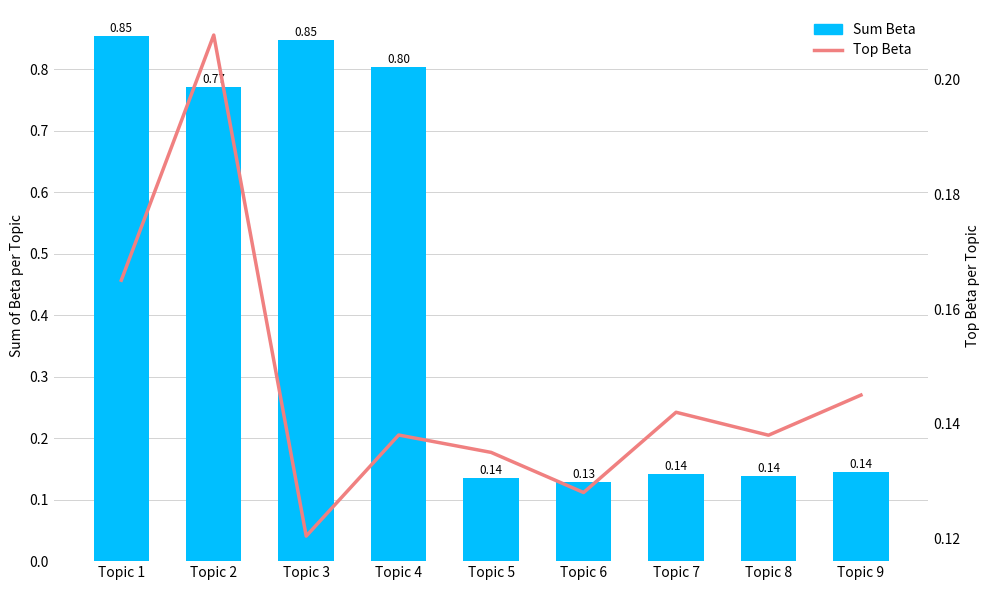

What is the difference between the maximum and second lowest values in the Sum Beta series?

0.7